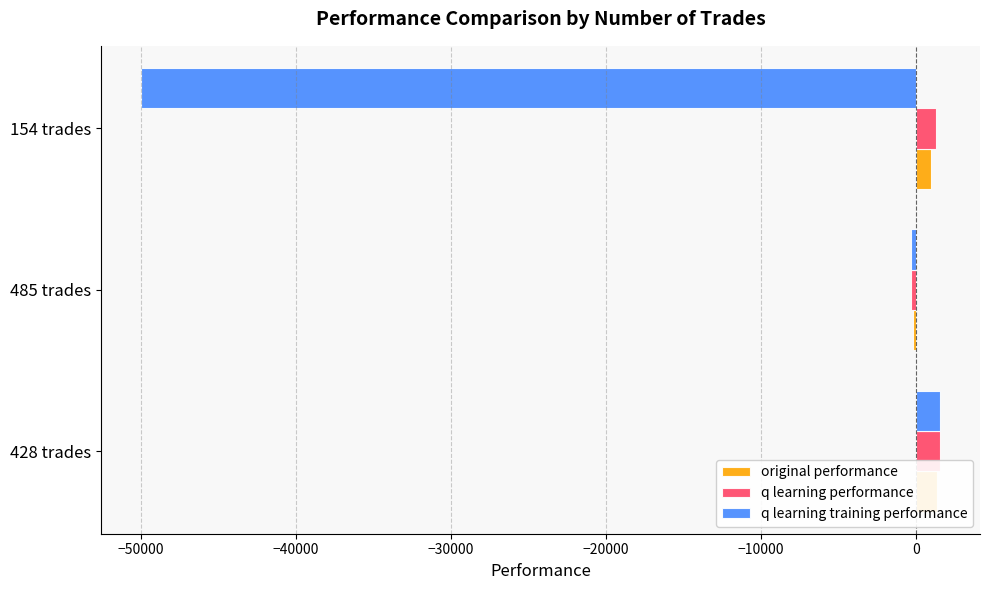

True or false: q learning training performance has a value of -326.9 at 485 trades.

True